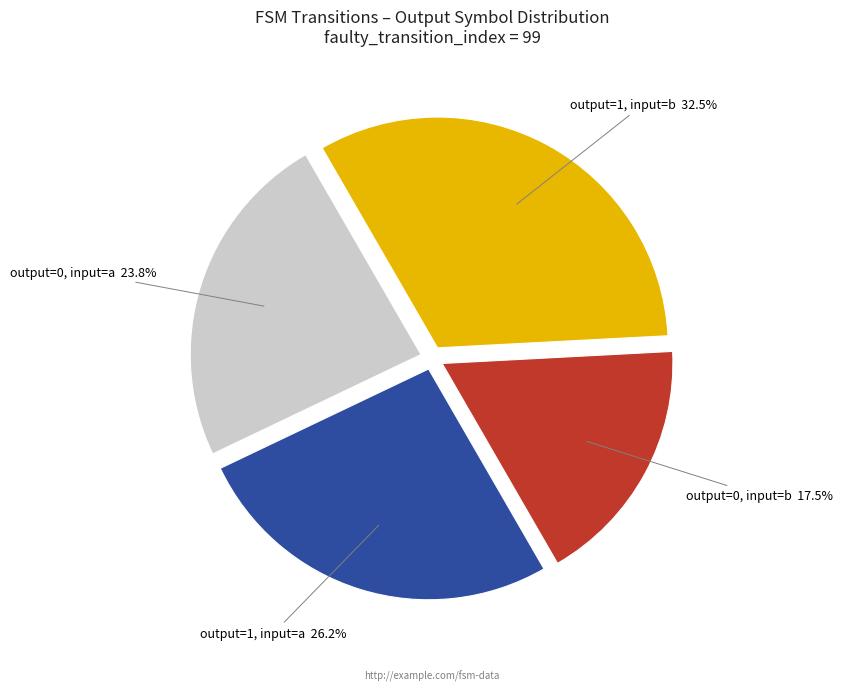

Approximately how many times larger is the value at output=1, input=a compared to output=0, input=a?

1.1